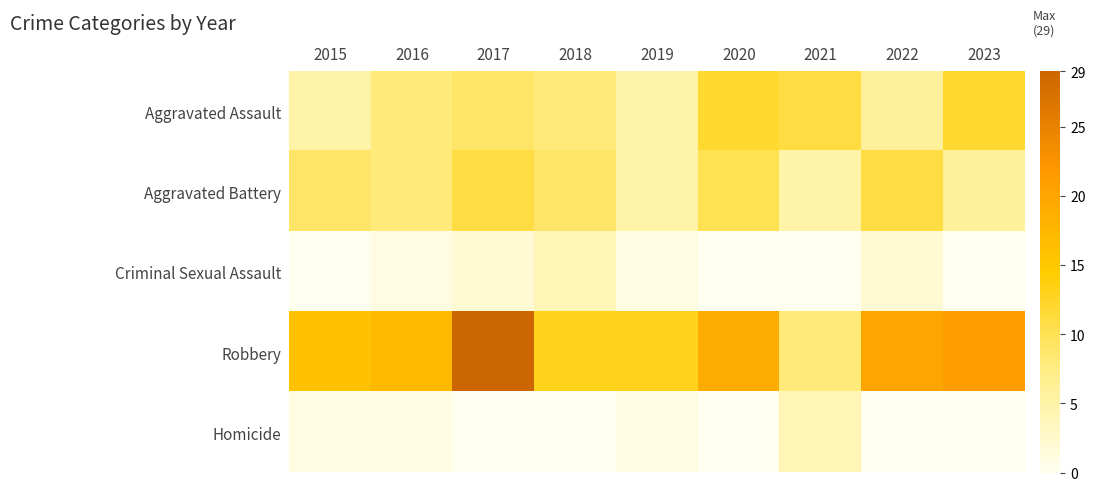

At which category is the sum across all series the highest?

2017